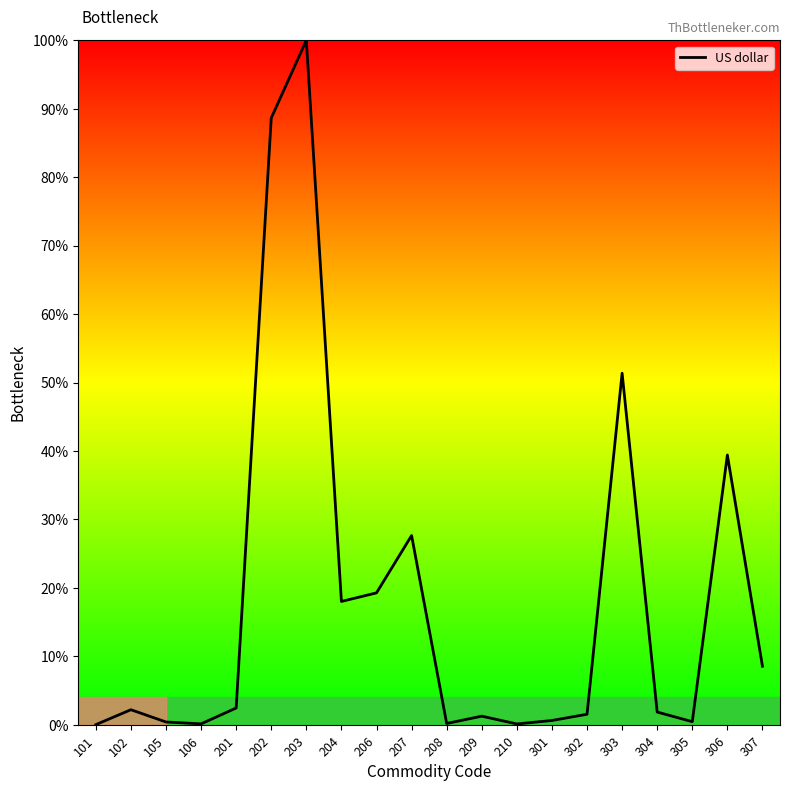

True or false: the data shows 27.6 at 207.

True